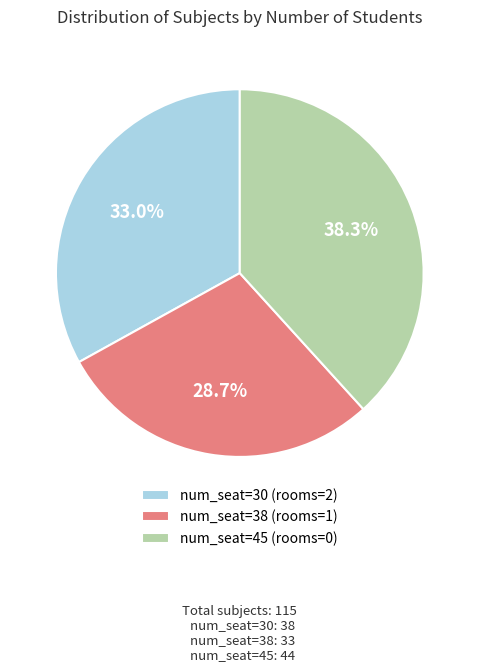

What is the largest slice in the pie chart?

num_seat=45 (rooms=0)